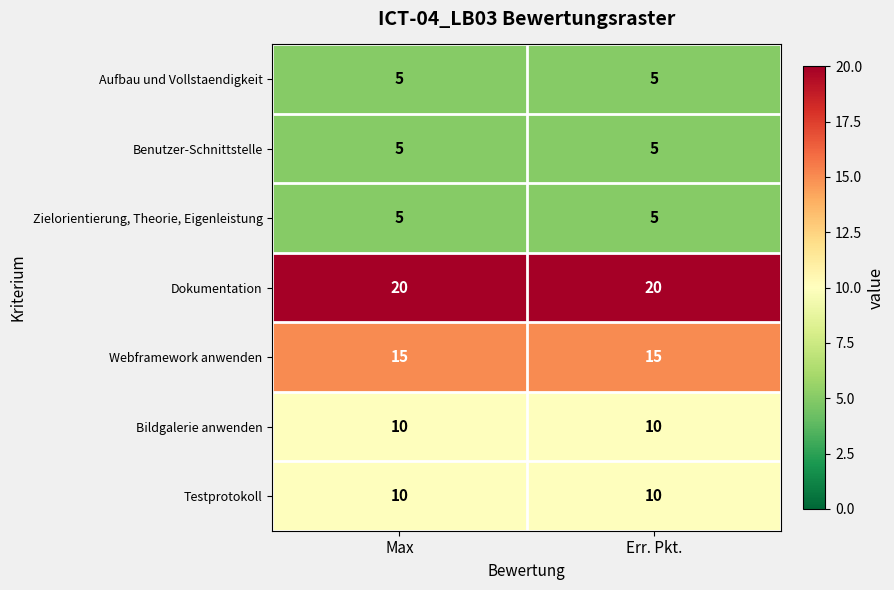

What is the highest value of the Bildgalerie anwenden series?

10